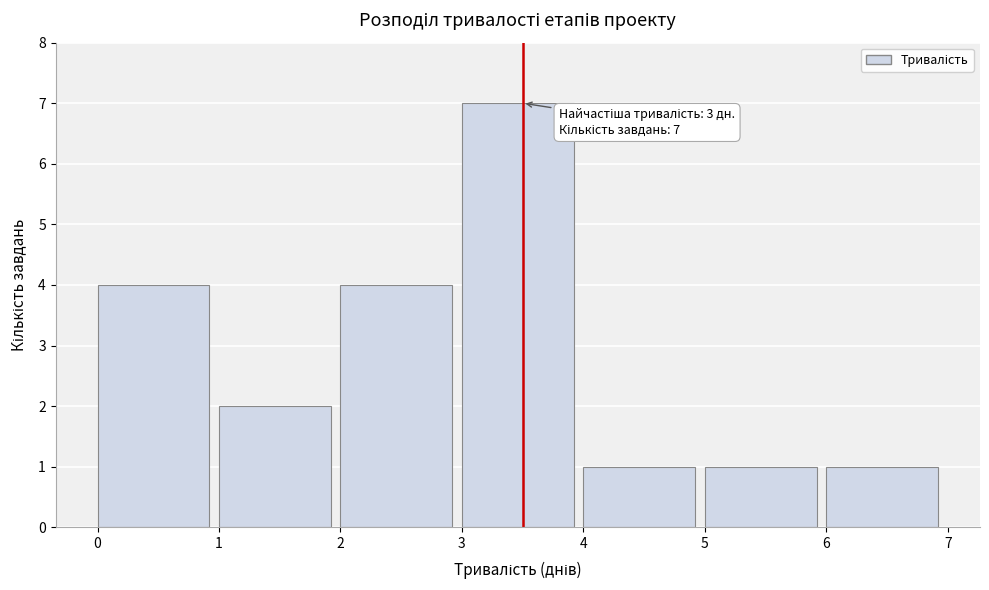

Over which range of the x-axis is the bar tallest?

3 to 4